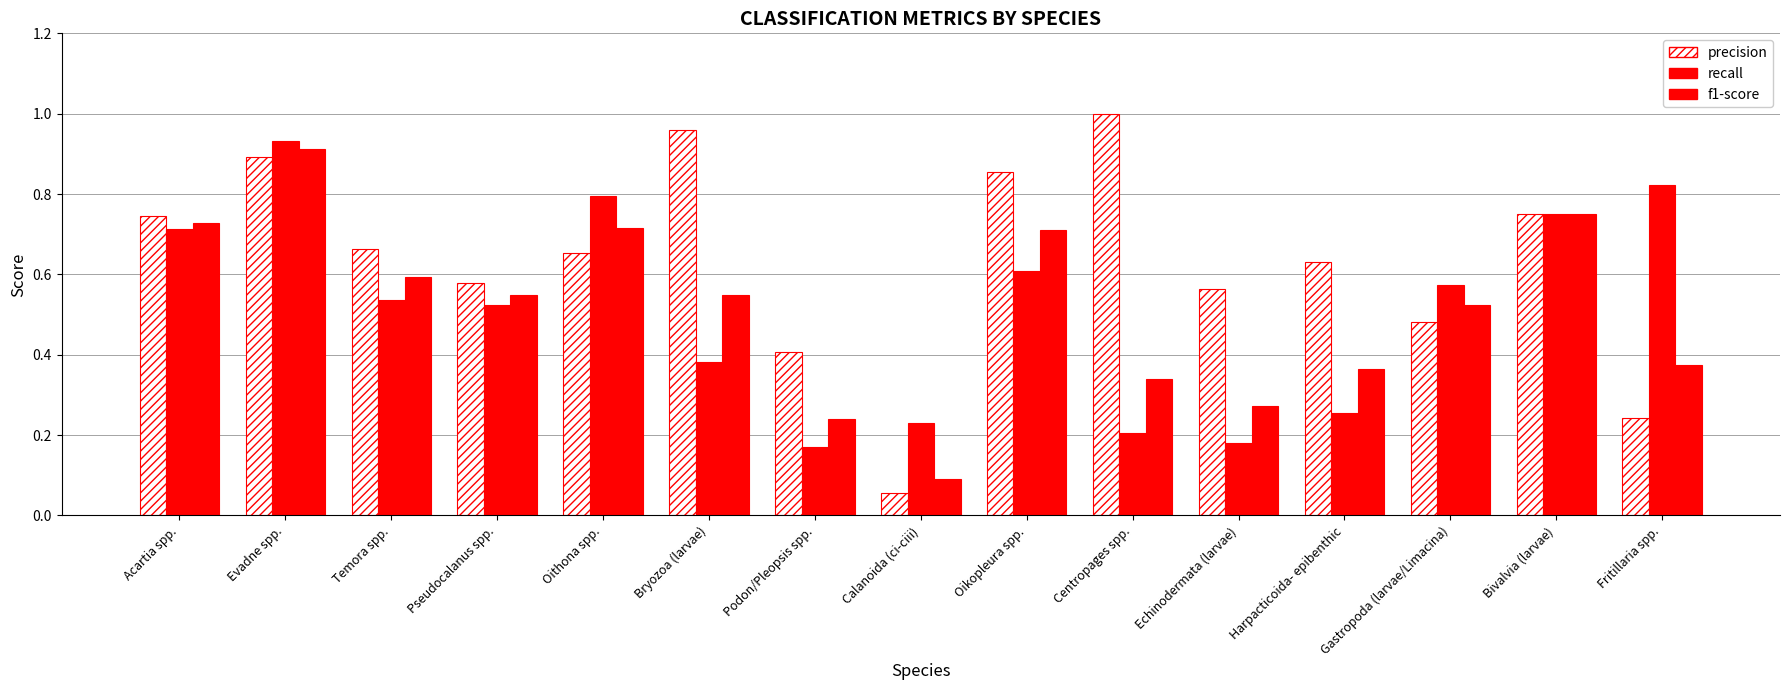

Does the chart contain stacked bars?

No